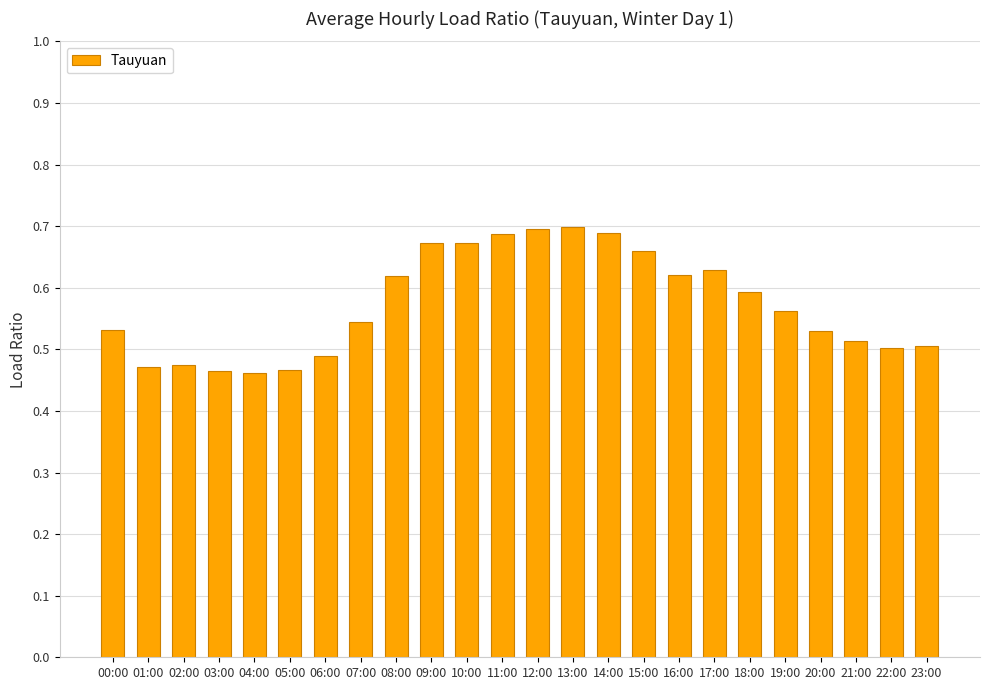

Is it true that the value at 10:00 is 0.7?

True